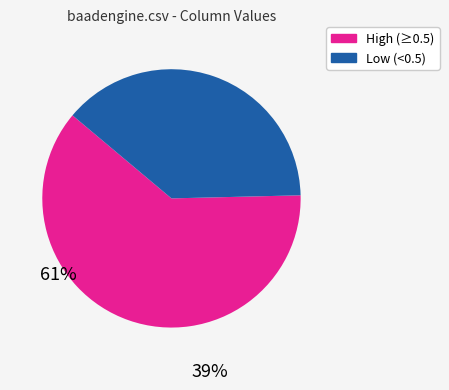

How many segments does this pie chart have?

2